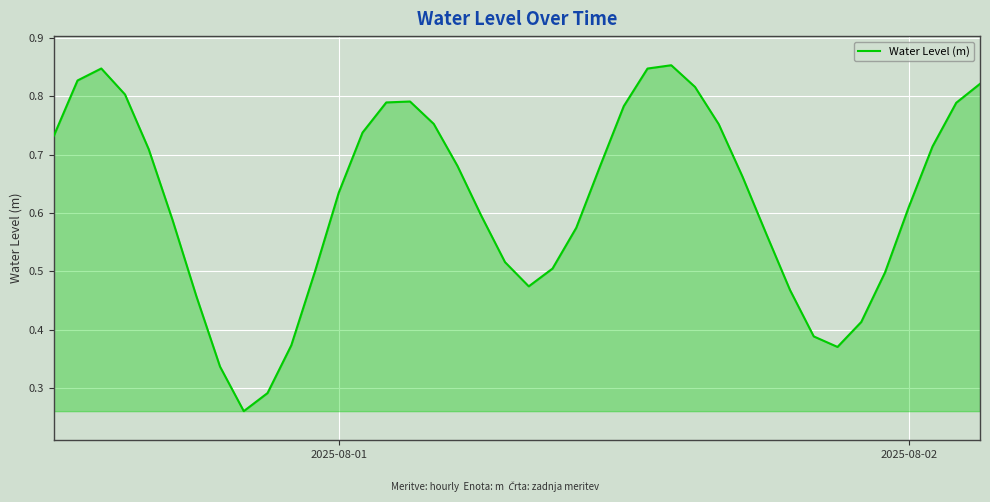

What is the average value?

0.6